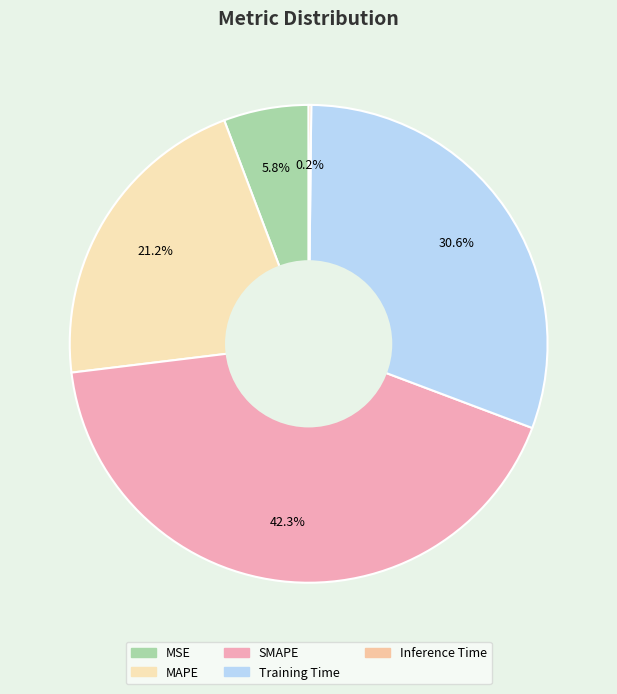

What percentage is the SMAPE slice, to the nearest percent?

42%